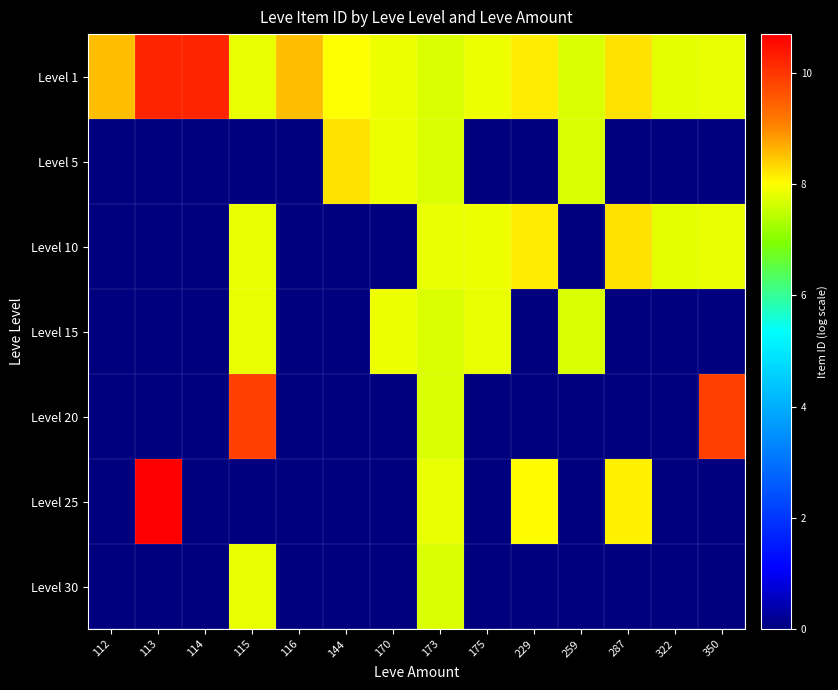

List the series in order of their peak value, lowest first.

Level 30, Level 15, Level 5, Level 10, Level 20, Level 1, Level 25